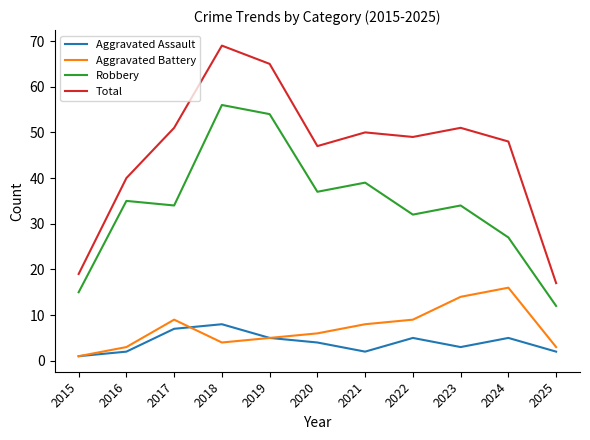

Reading left to right, extract all data points from this chart.

Aggravated Assault: 2015=1	2016=2	2017=7	2018=8	2019=5	2020=4	2021=2	2022=5	2023=3	2024=5	2025=2
Aggravated Battery: 2015=1	2016=3	2017=9	2018=4	2019=5	2020=6	2021=8	2022=9	2023=14	2024=16	2025=3
Robbery: 2015=15	2016=35	2017=34	2018=56	2019=54	2020=37	2021=39	2022=32	2023=34	2024=27	2025=12
Total: 2015=19	2016=40	2017=51	2018=69	2019=65	2020=47	2021=50	2022=49	2023=51	2024=48	2025=17